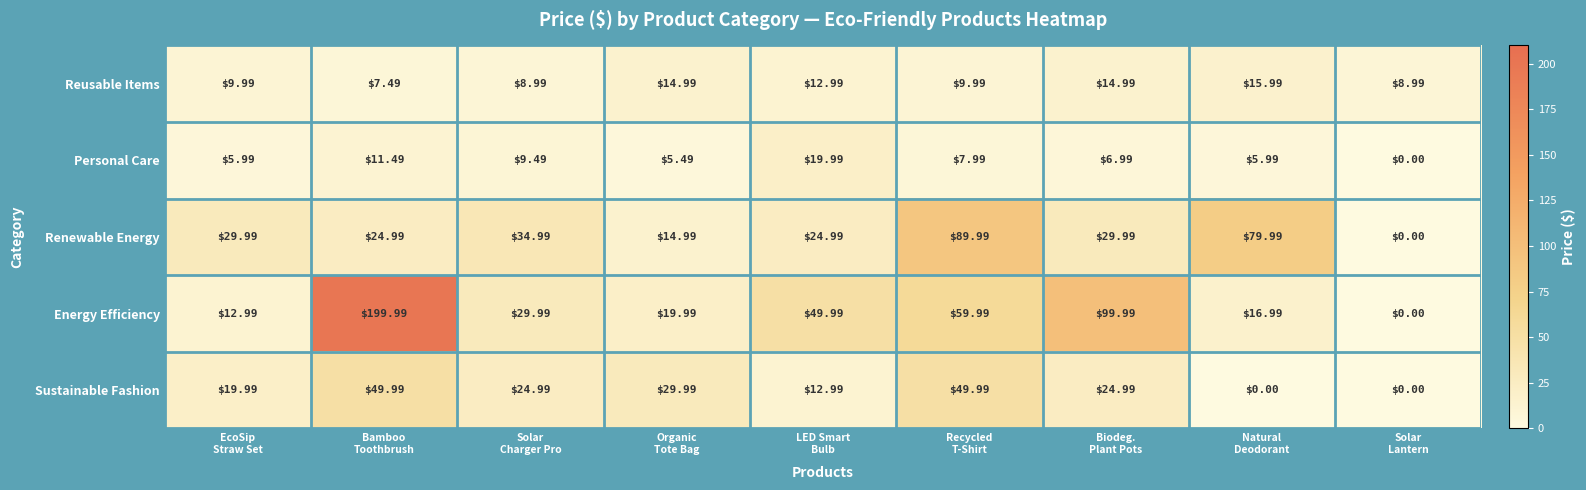

Which series has the largest range (max minus min)?

Energy Efficiency